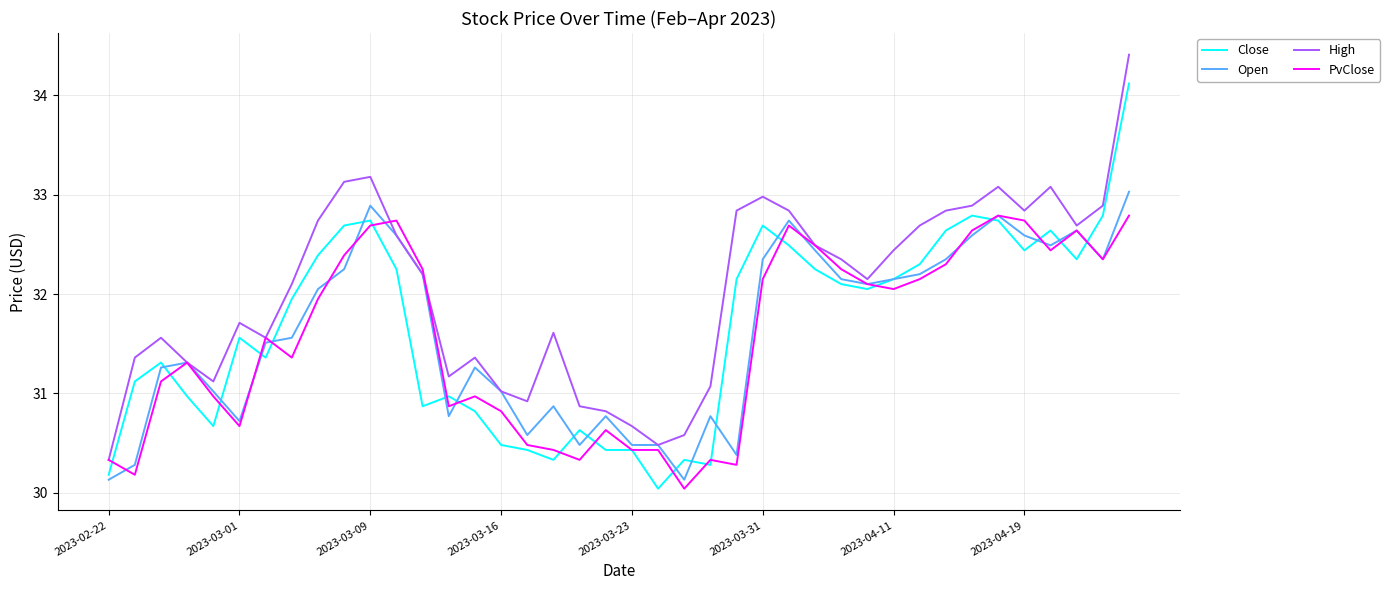

Rank the series by their maximum value, from lowest to highest.

PvClose, Open, Close, High